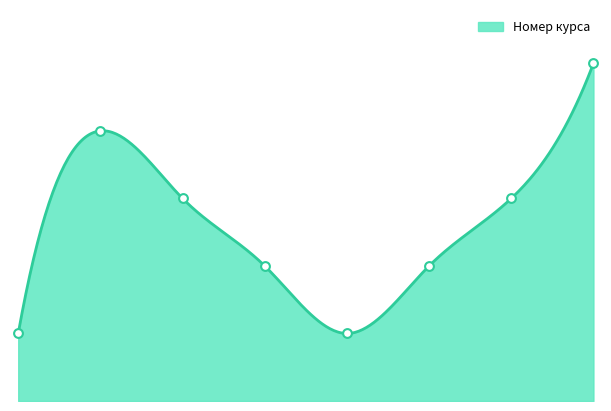

What is the change in value from 1 to 7?

+1